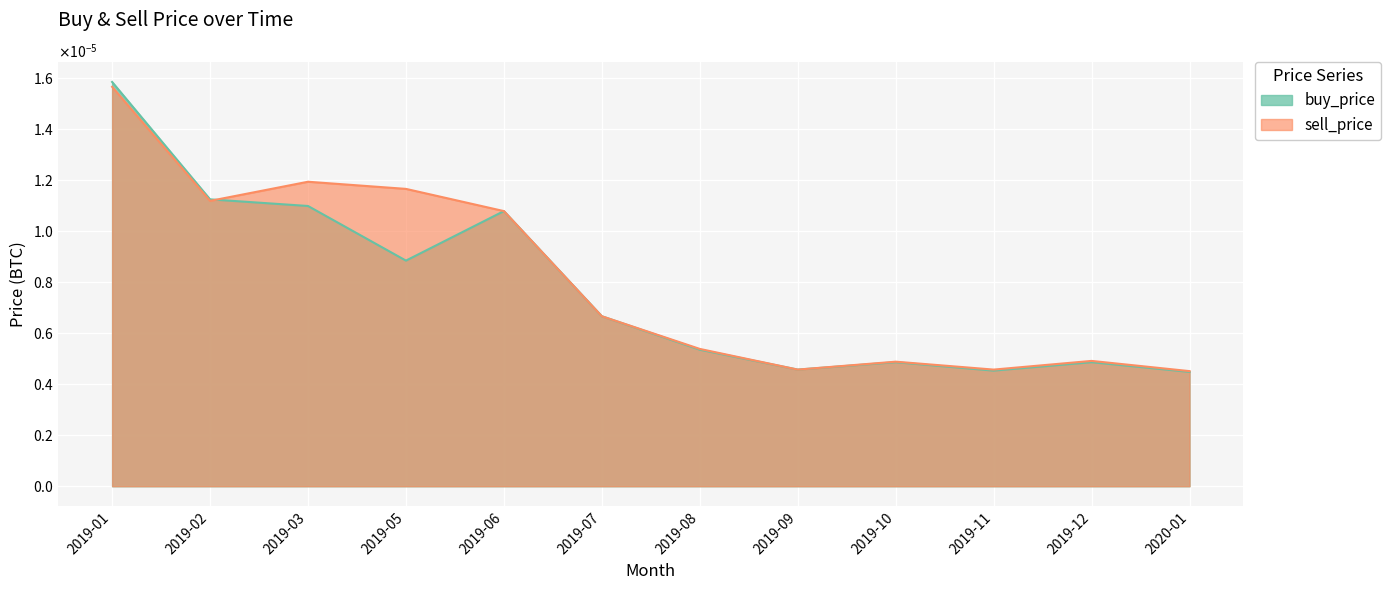

Where do sell_price and buy_price first cross each other?

2019-02 and 2019-03